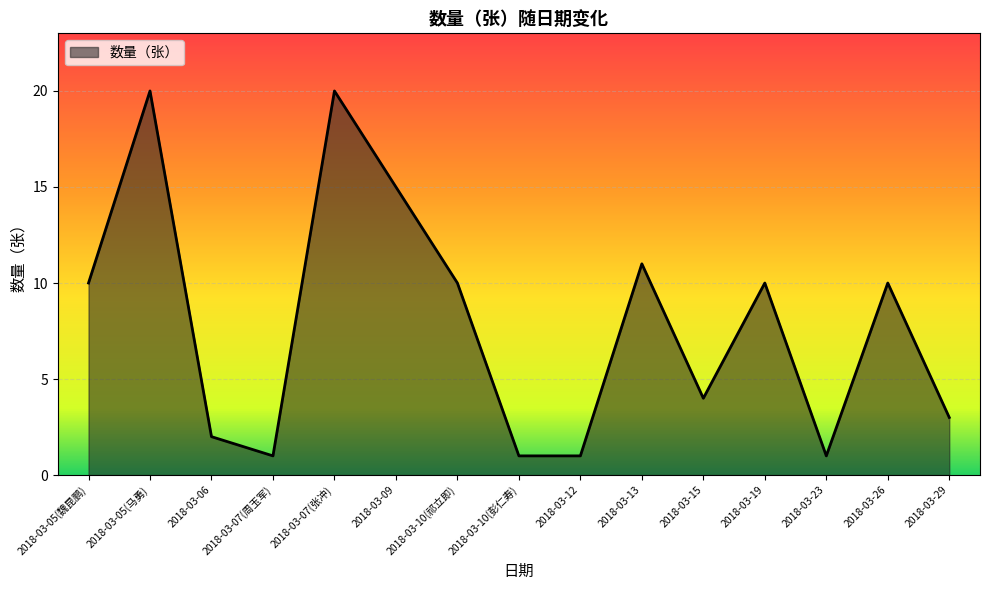

What is the difference between the maximum and minimum values?

19